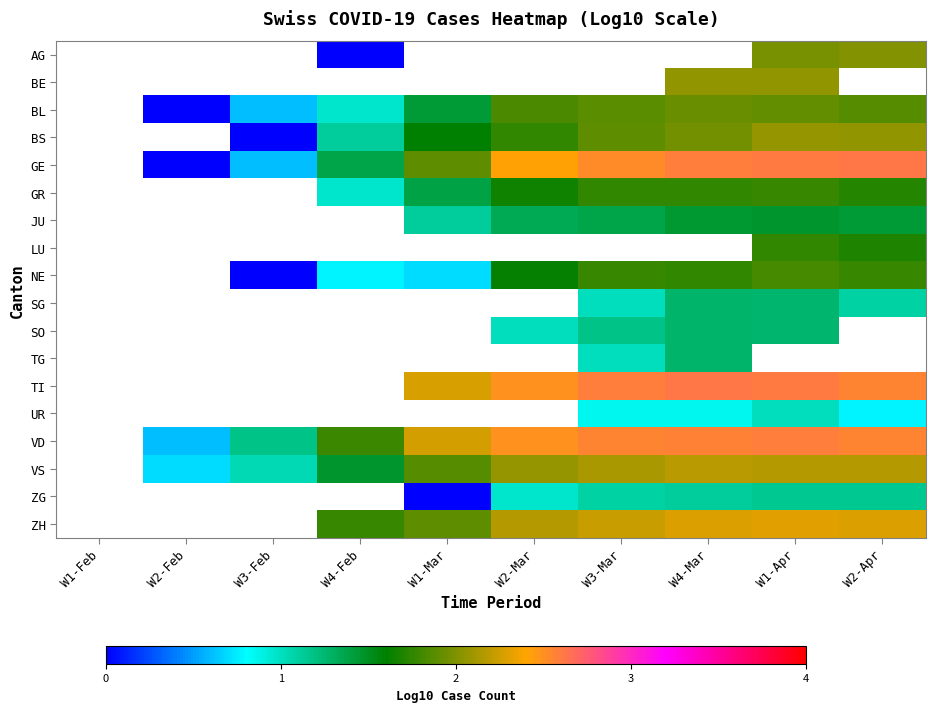

List the labels in order of TI value, smallest first.

W2-Apr, W1-Apr, W1-Feb, W2-Feb, W3-Feb, W4-Feb, W1-Mar, W2-Mar, W3-Mar, W4-Mar